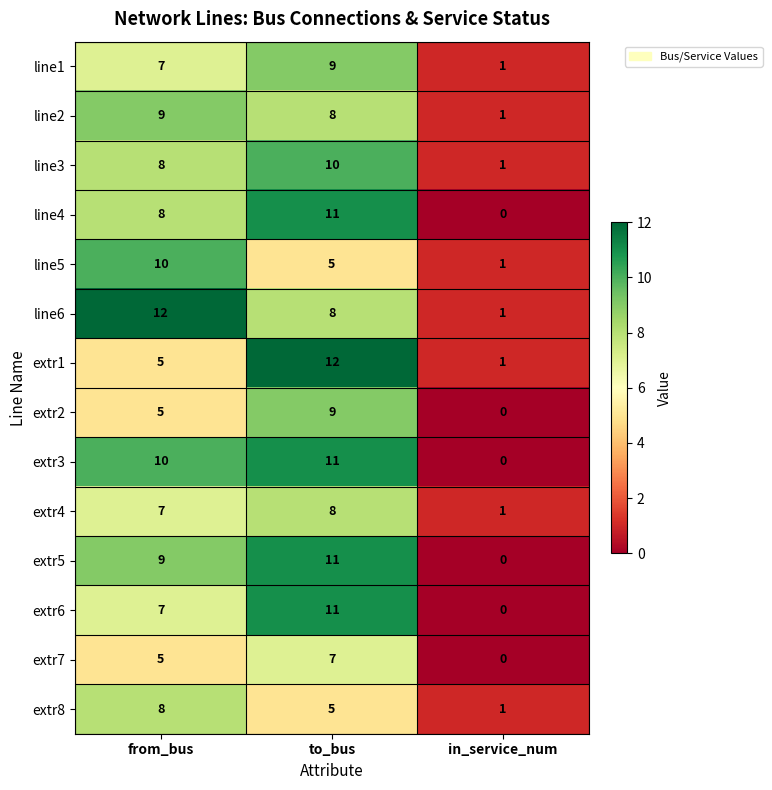

What is the maximum value for line1?

9